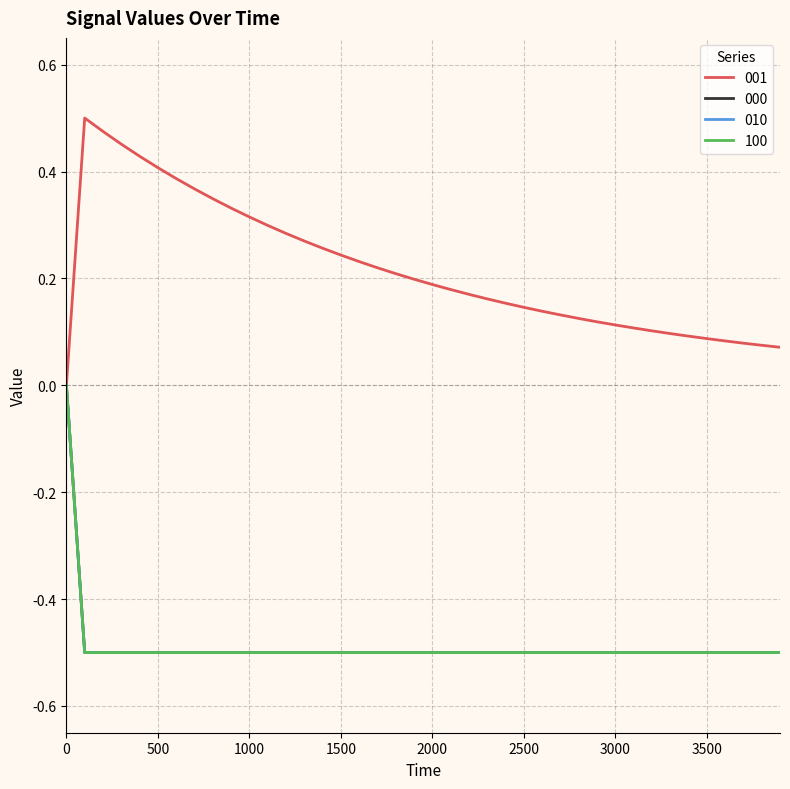

Does the chart have visible grid lines?

Yes